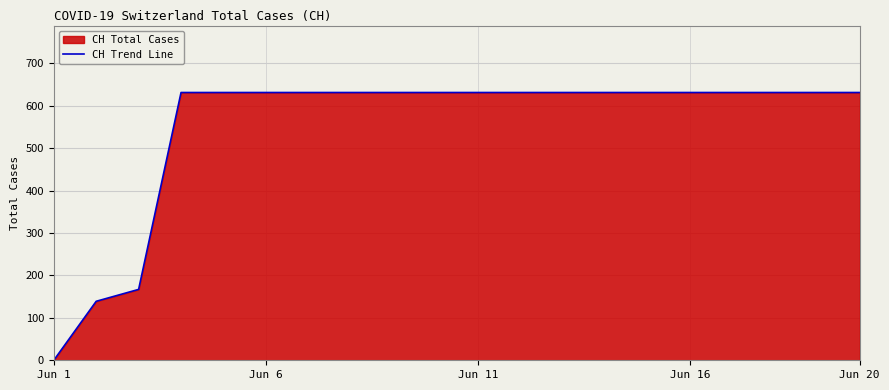

What is the difference between the maximum and minimum values?

631